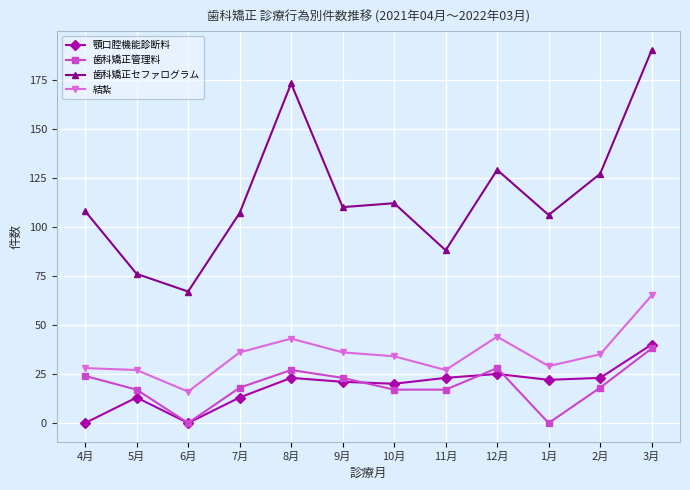

True or false: 顎口腔機能診断料 and 歯科矯正セファログラム intersect in this chart.

False